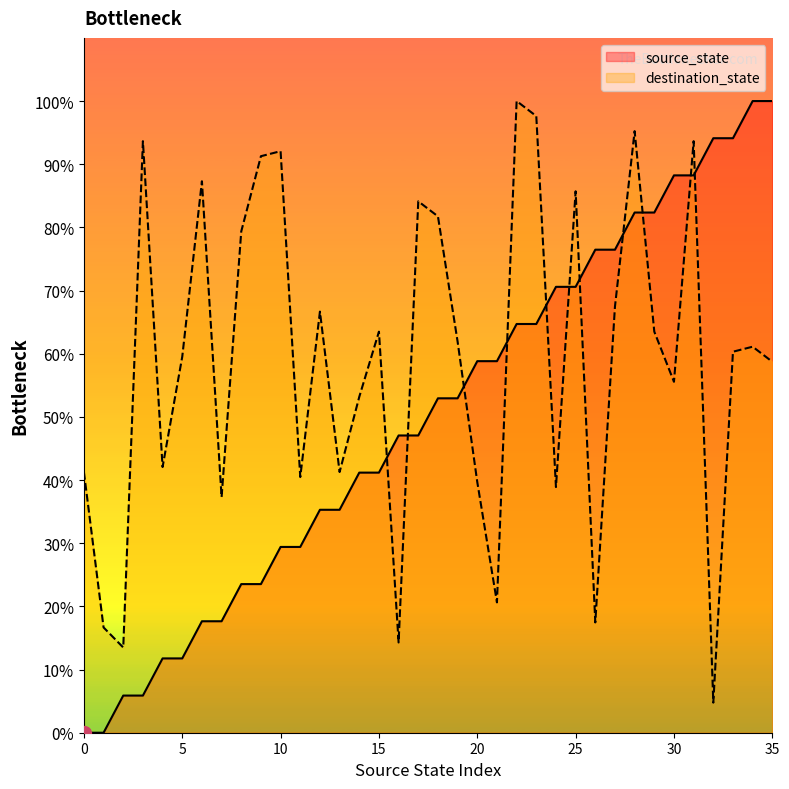

List the series in order of their peak value, highest first.

source_state, destination_state